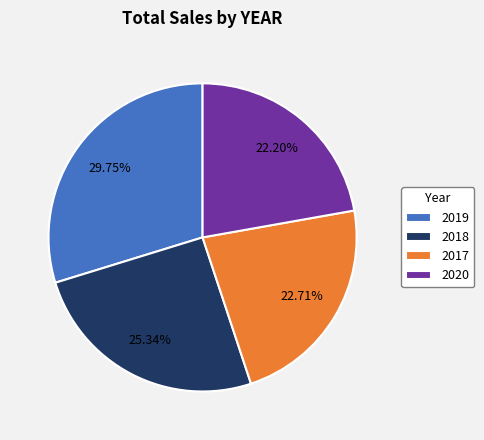

Is the sum of 2018 and 2020 greater than half?

No